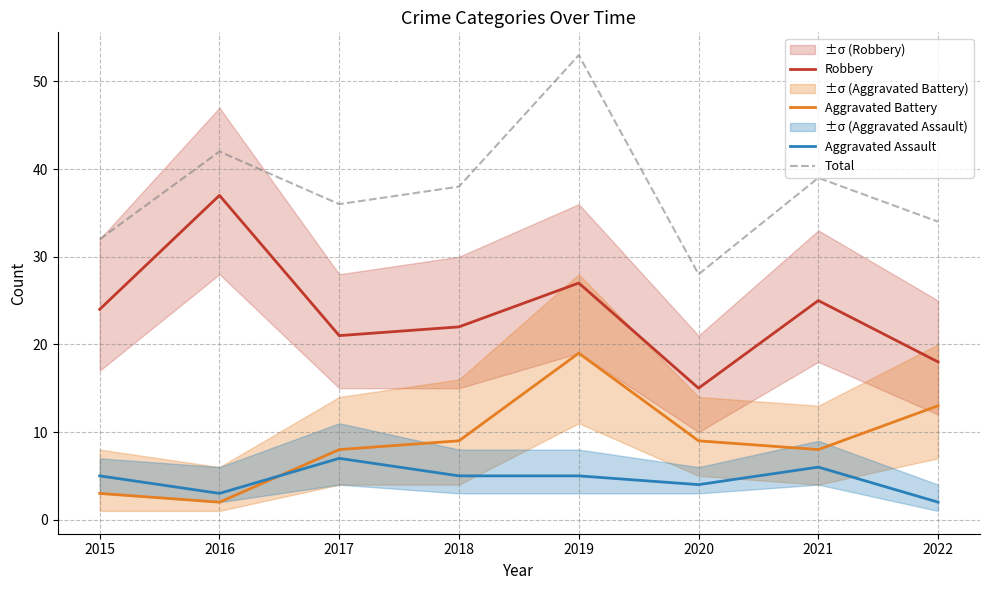

How many data points does each series have?

8